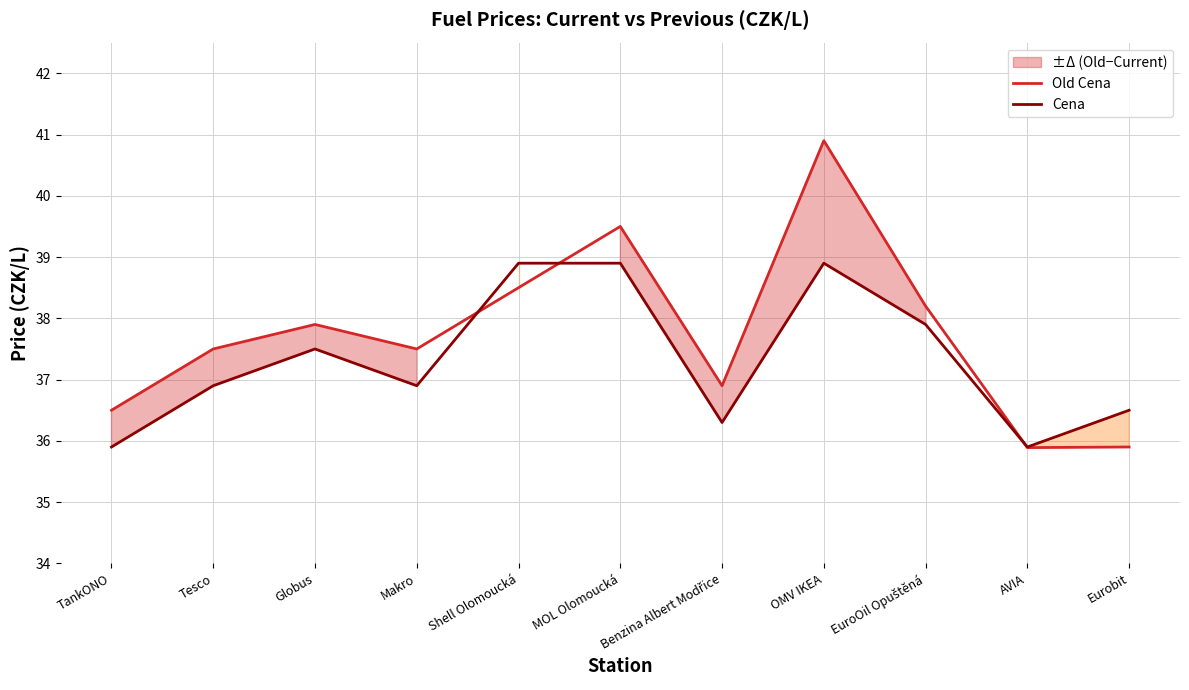

What is the difference between the maximum and second lowest values in the Cena series?

3.0